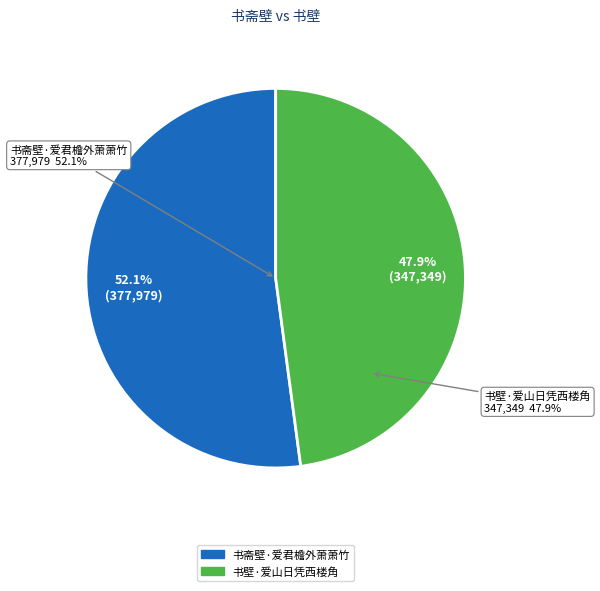

Does any single category account for the majority?

Yes